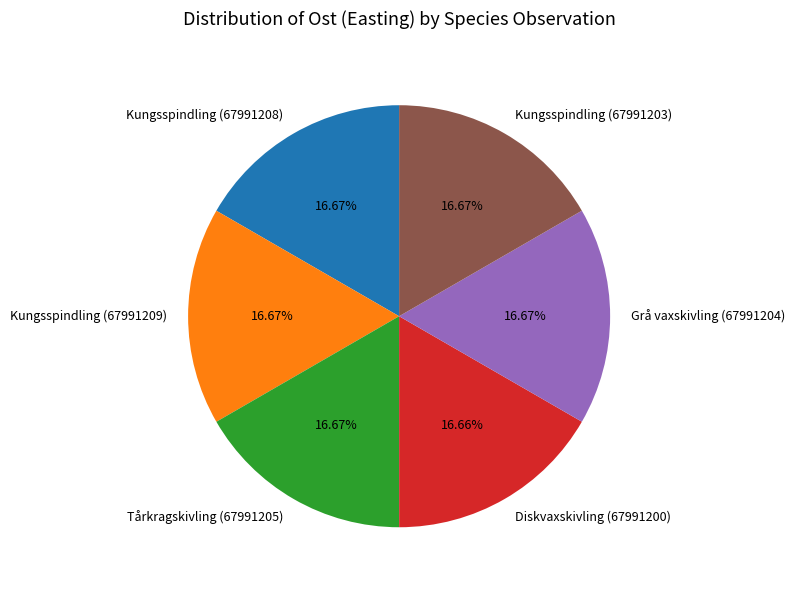

Approximately how many times larger is the value at Kungsspindling (67991208) compared to Kungsspindling (67991203)?

1.0